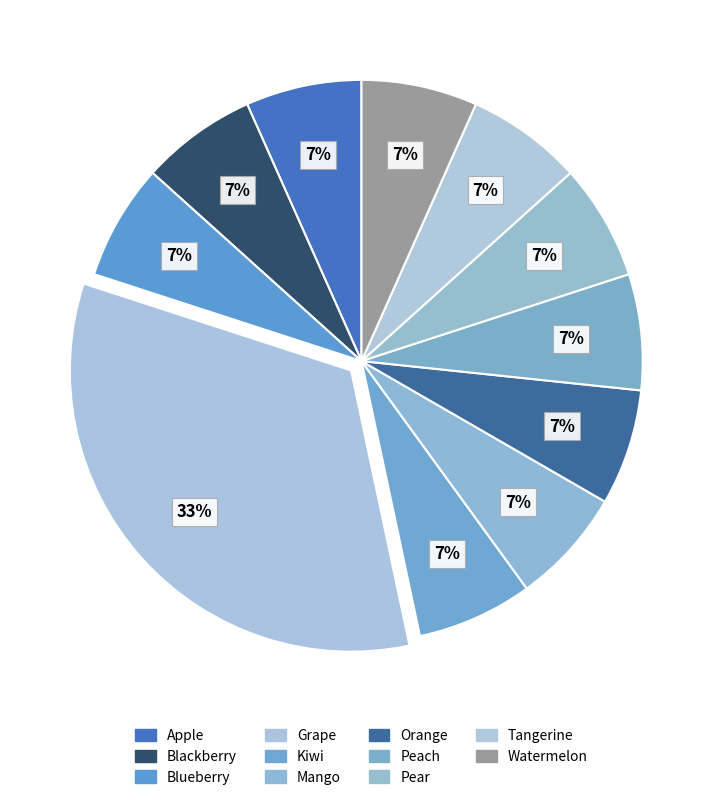

Does Watermelon account for over 50% of the chart?

No